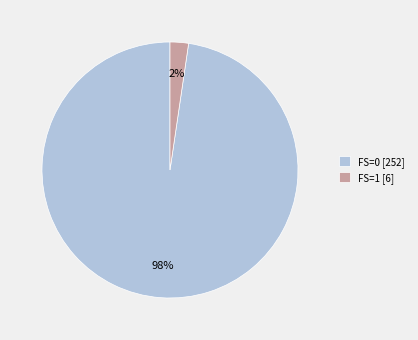

To the nearest percent, what is the average slice percentage?

50%